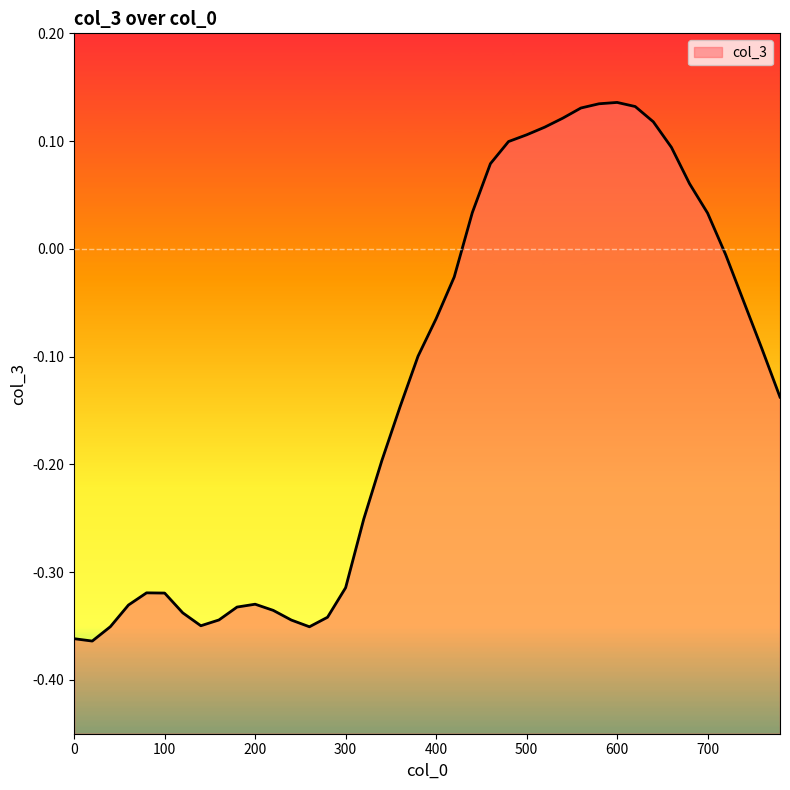

What is the average value?

-0.1